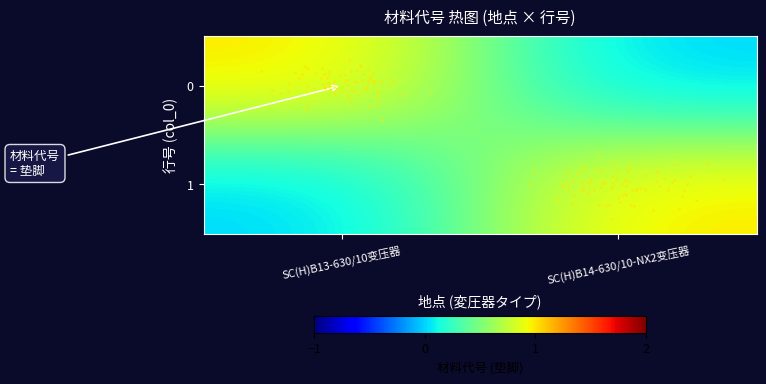

Rank the series at SC(H)B13-630/10变压器 from lowest to highest value.

1, 0